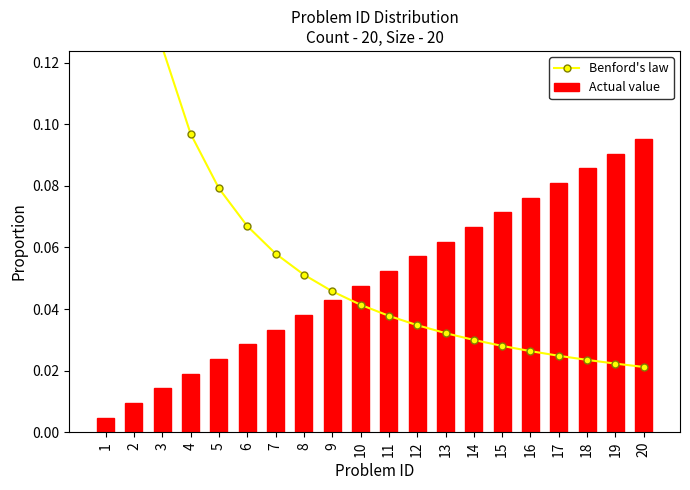

Which series has the largest total across all categories?

Benford's law